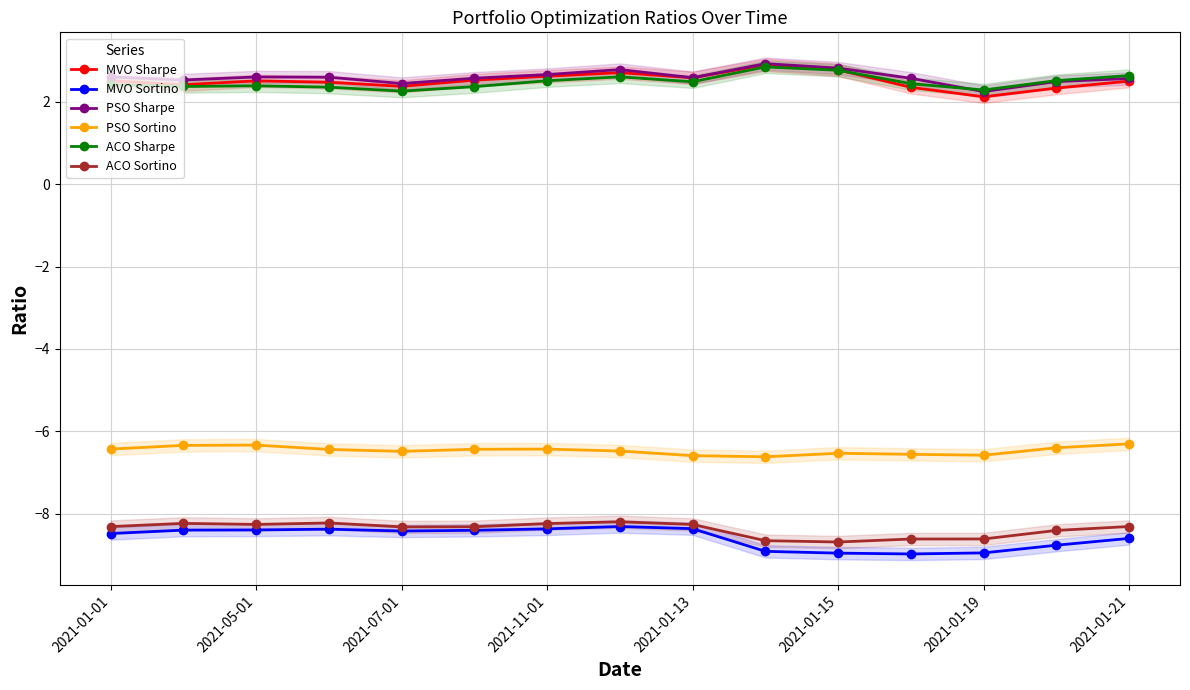

What position from the right is 11?

4